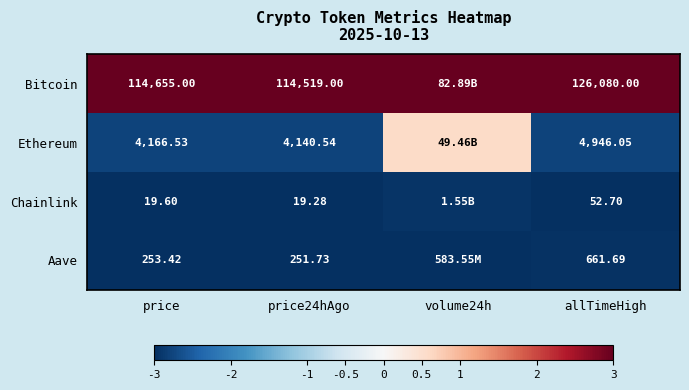

Is the value of Ethereum at allTimeHigh greater than the value of Chainlink at price?

Yes